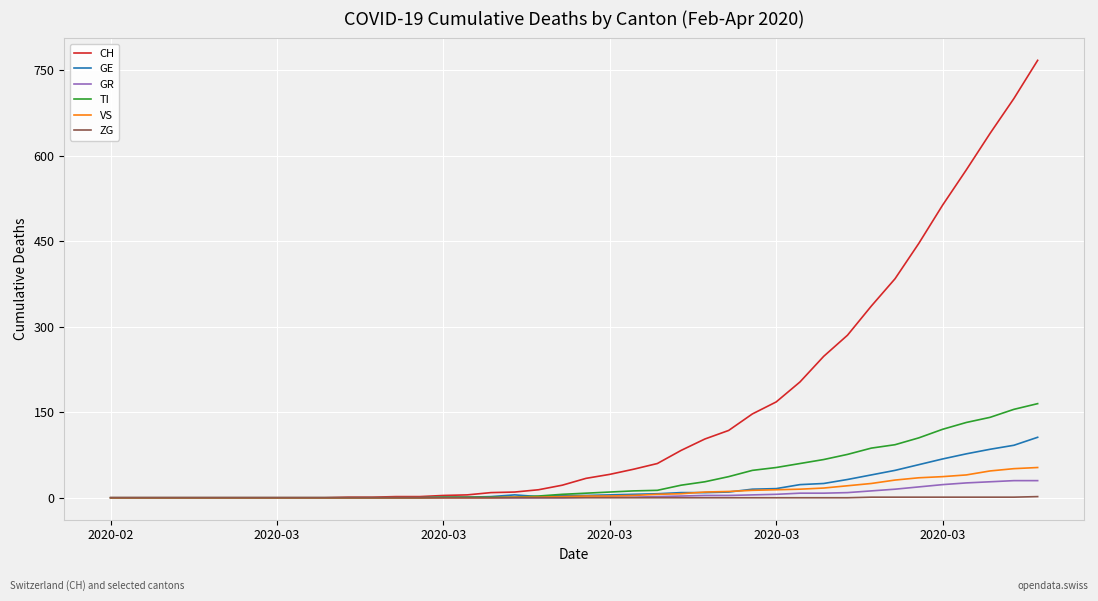

Which series has the widest spread of values?

CH